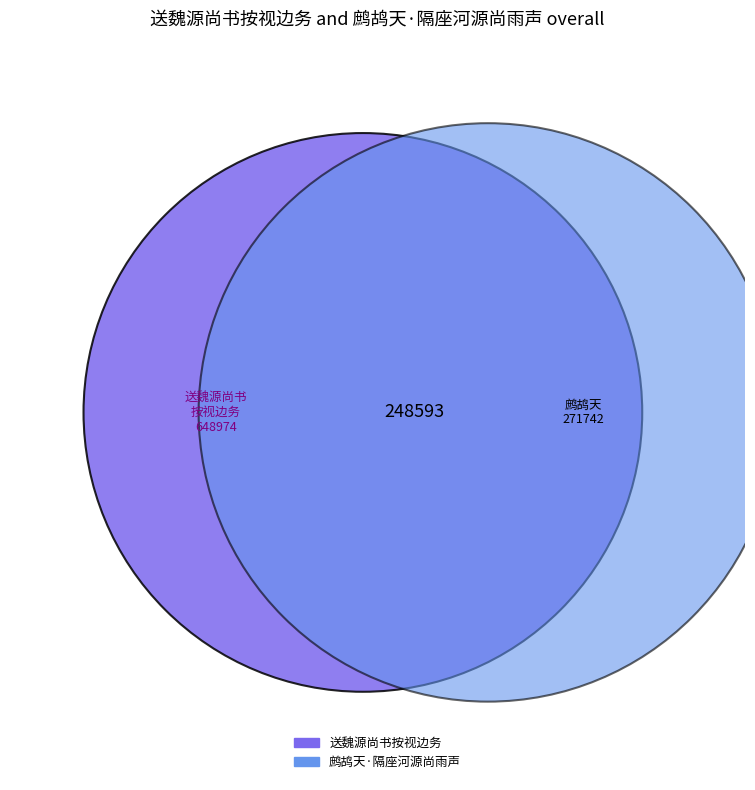

Rank the categories by value from lowest to highest.

鹧鸪天·隔座河源尚雨声, 送魏源尚书按视边务